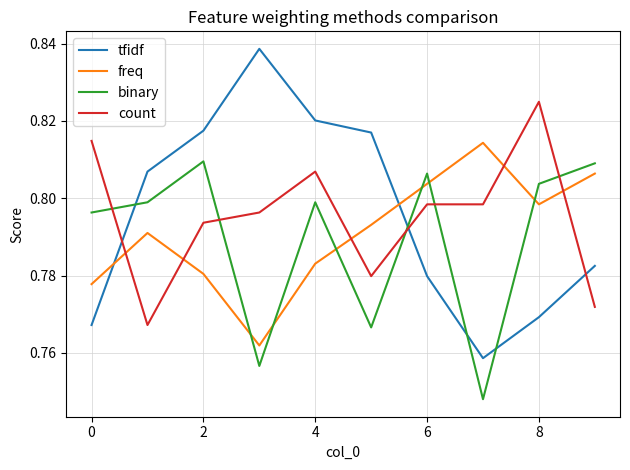

How many lines are shown in the chart?

4